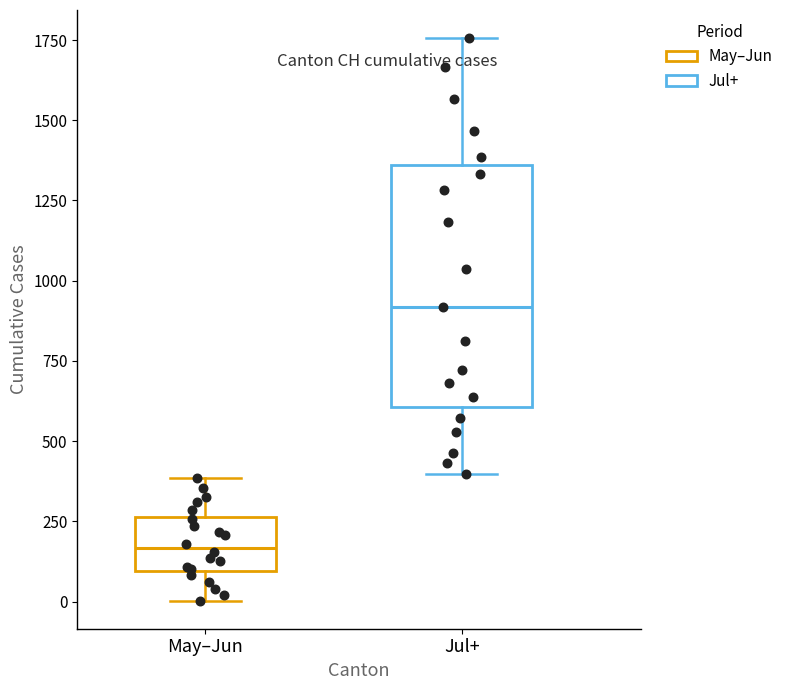

Comparing the boxes themselves (not the whiskers), which one is the tallest?

Jul+